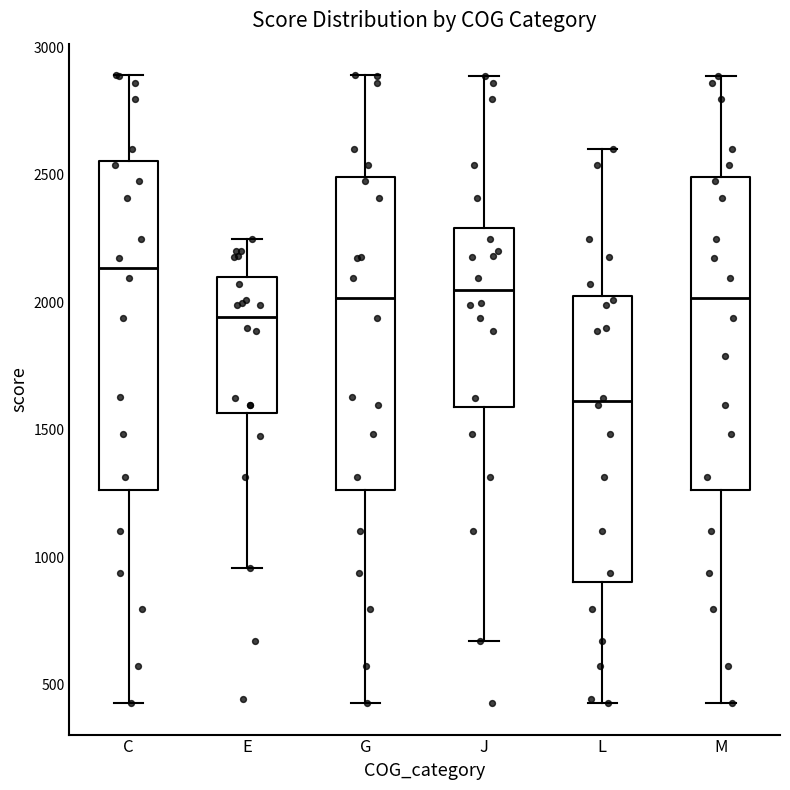

Where is the lower edge of the box for E on the y-axis? The values are not printed on the chart, so give them approximately, as read against the axis.

1550